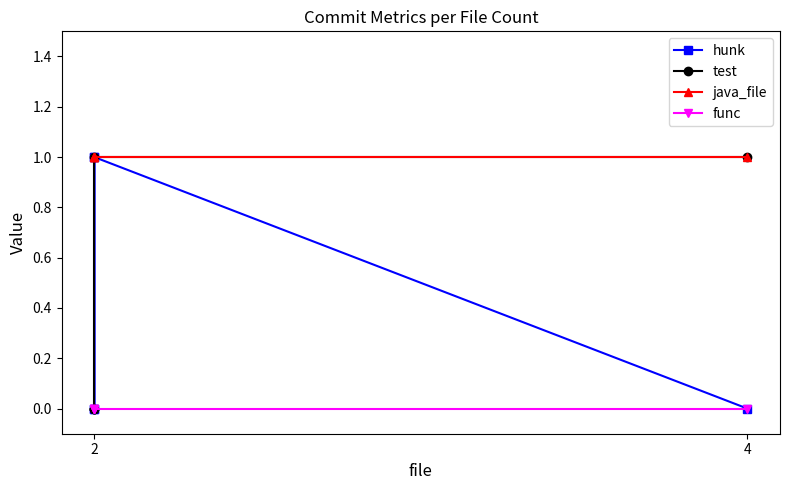

What value does the test series have at 2?

1